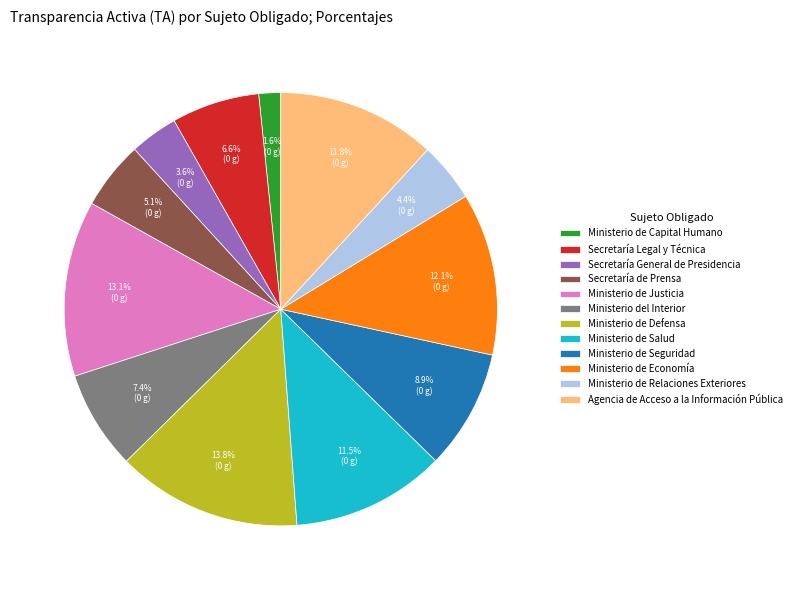

Do Ministerio de Seguridad and Secretaría de Prensa together represent more than half of the pie?

No